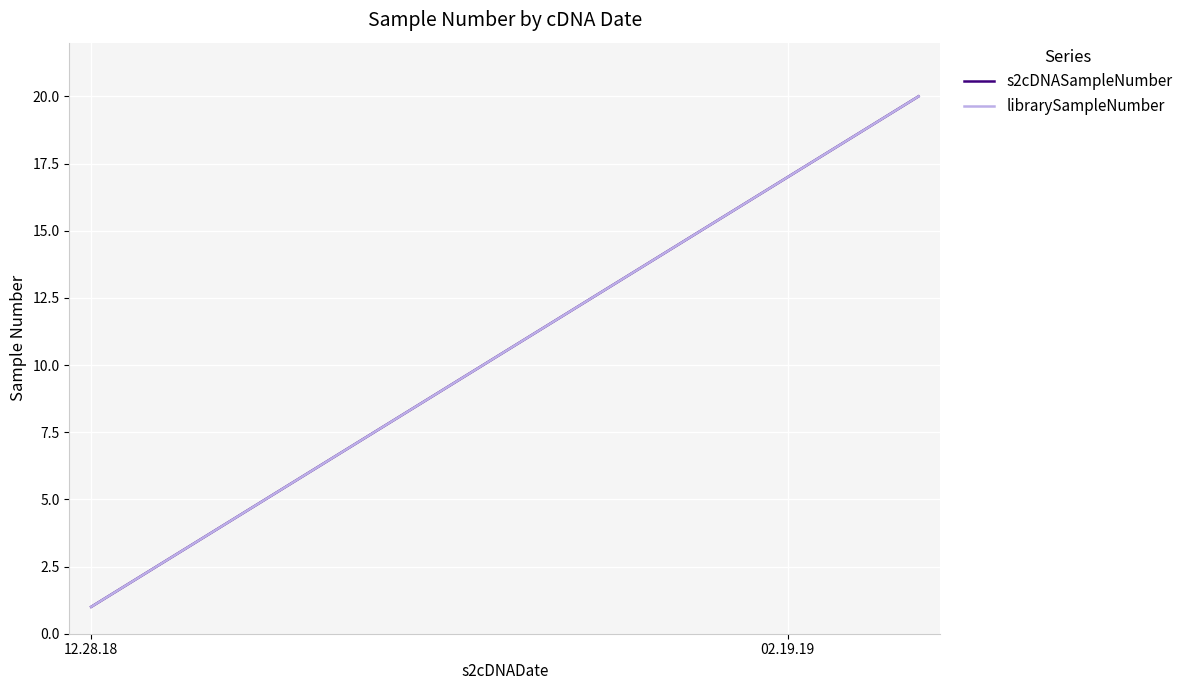

What is the label of the 11th point from the right?

9